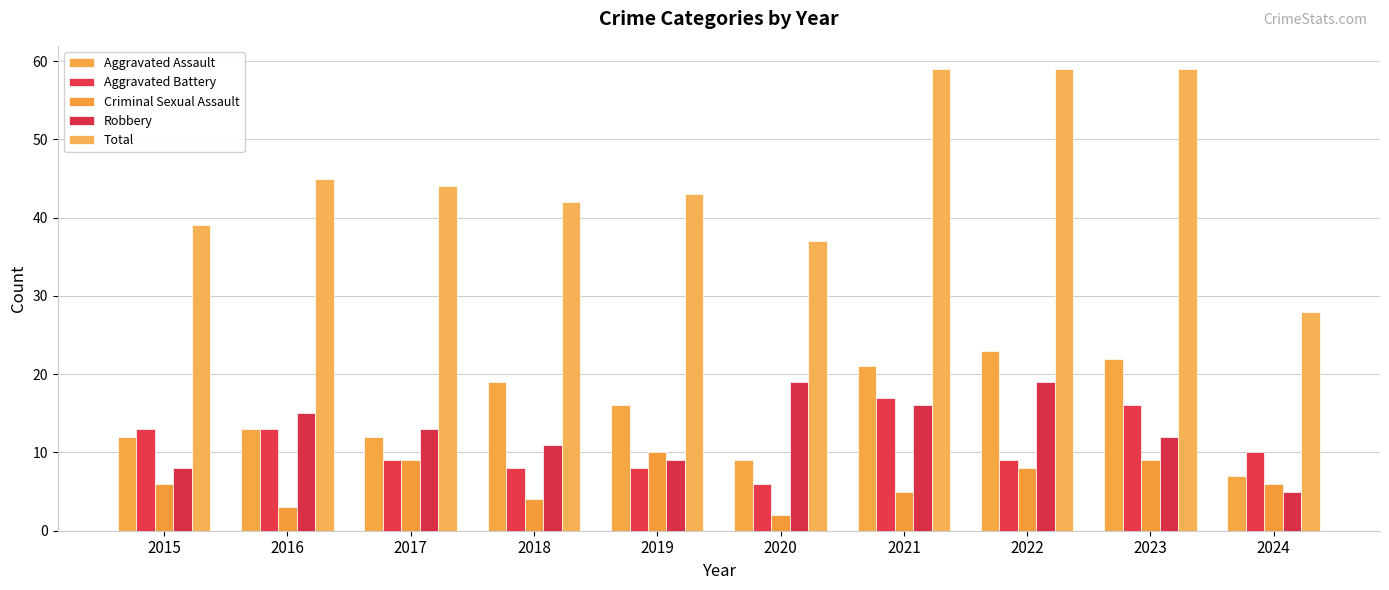

At which label does Robbery first exceed 13?

2016